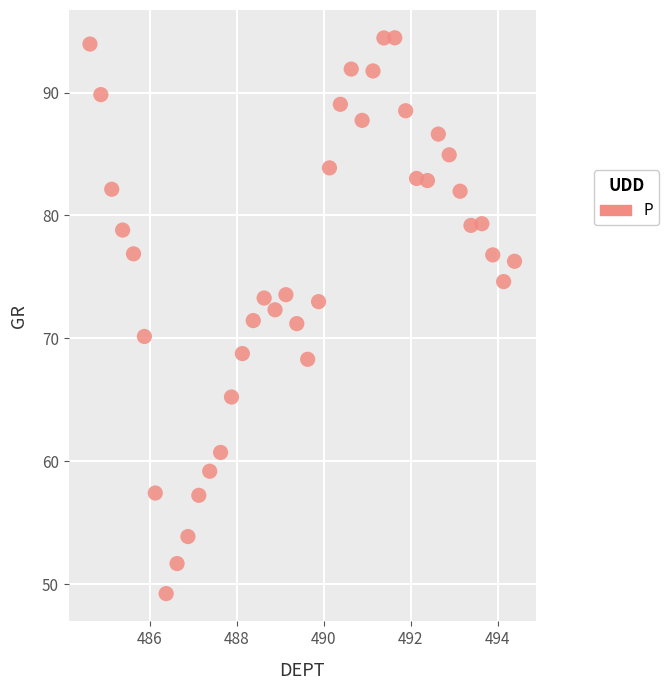

What is the range of X values (max minus min)?

9.8